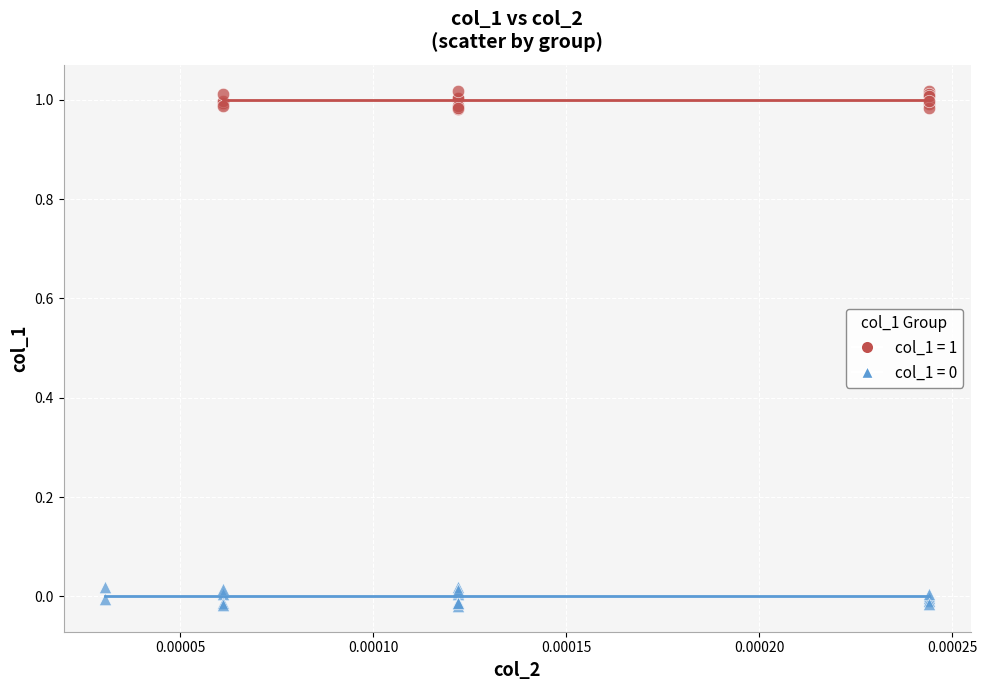

Which series reaches the maximum Y coordinate?

col_1 = 1